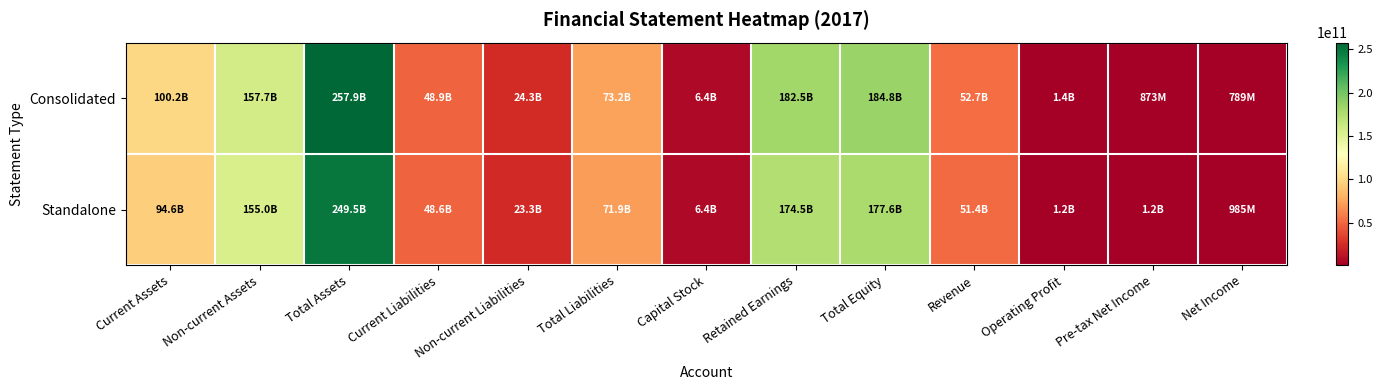

Between Net Income and Operating Profit, which is larger?

Operating Profit